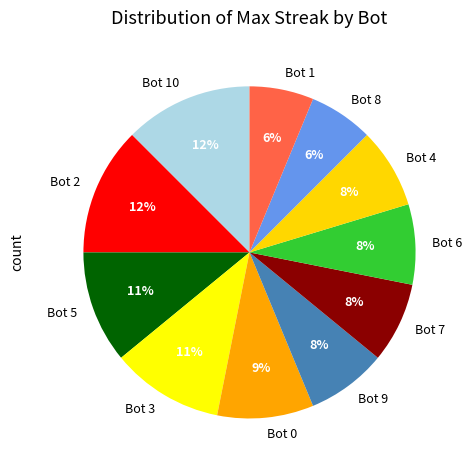

True or false: Bot 7 accounts for 8% of the total.

True